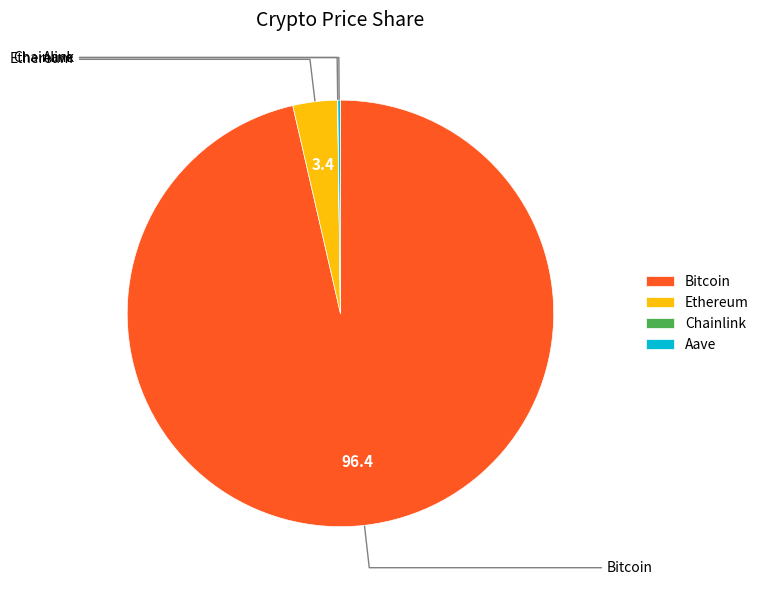

Does any single category account for the majority?

Yes